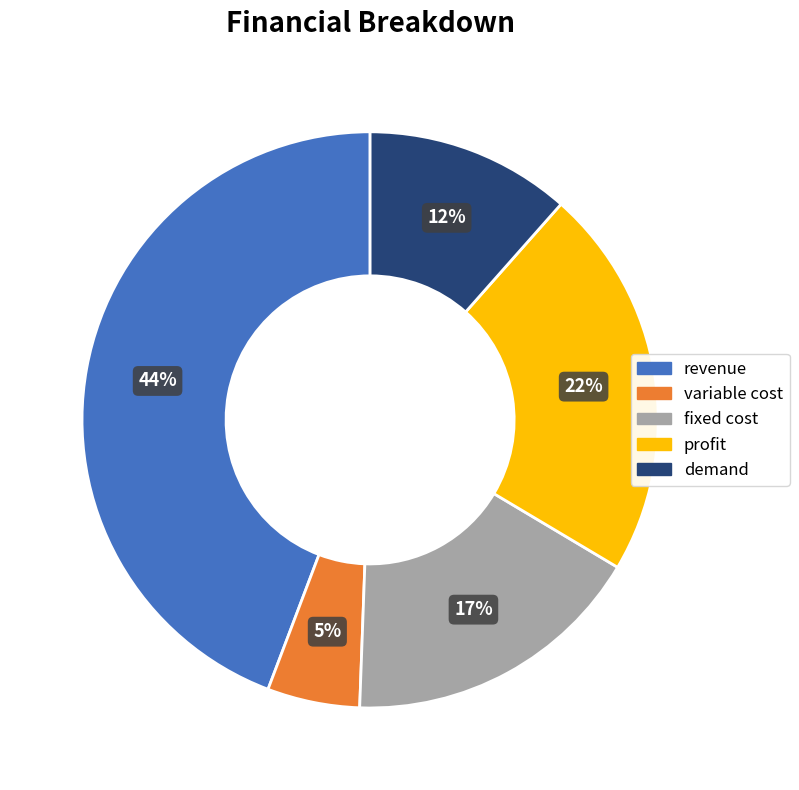

Which slice is the largest?

revenue